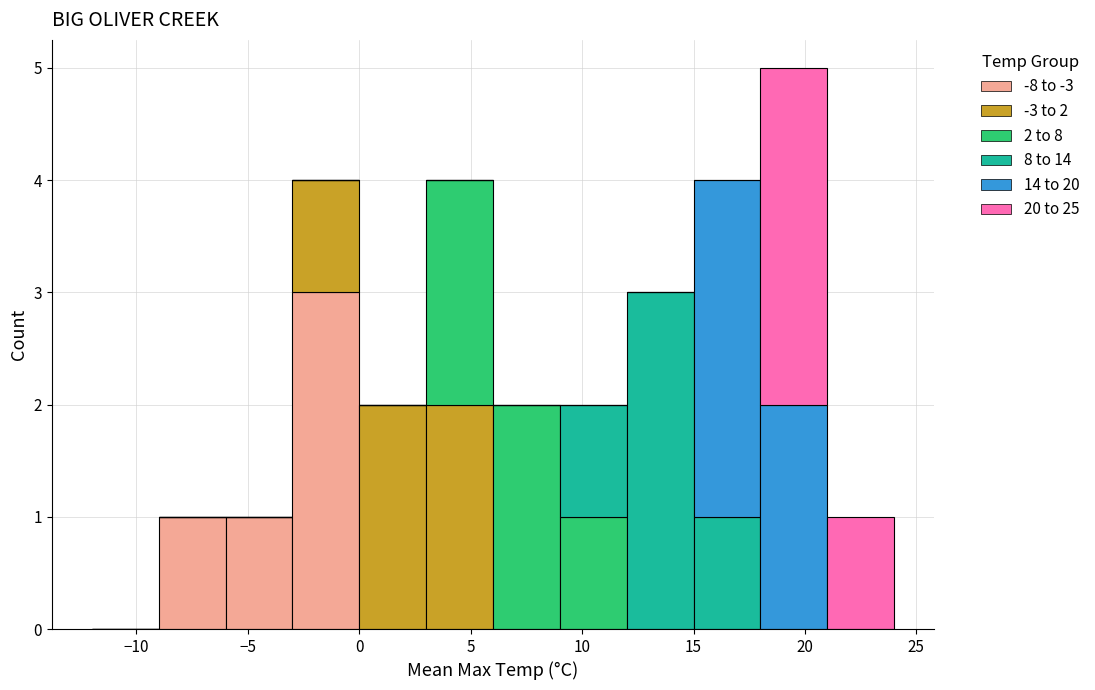

Which range on the x-axis has the tallest stacked bar (by total height)?

18 to 21